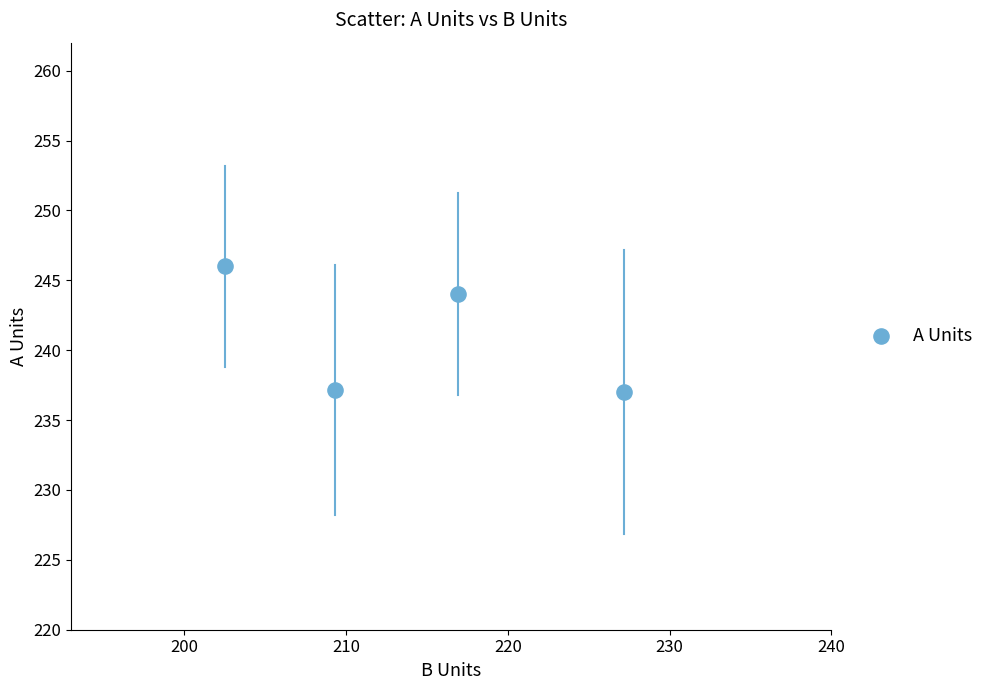

What Y value in the scatter plot is closest to 241?

244.0